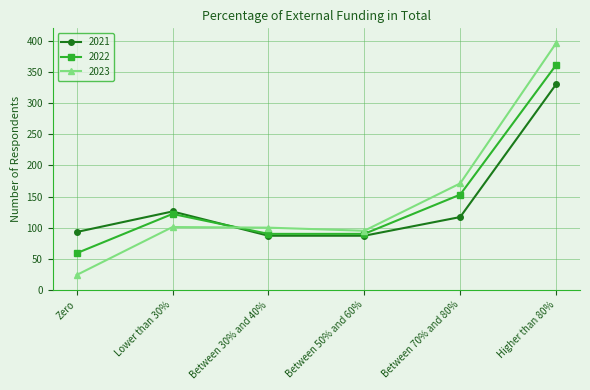

What is the minimum value for 2021?

87